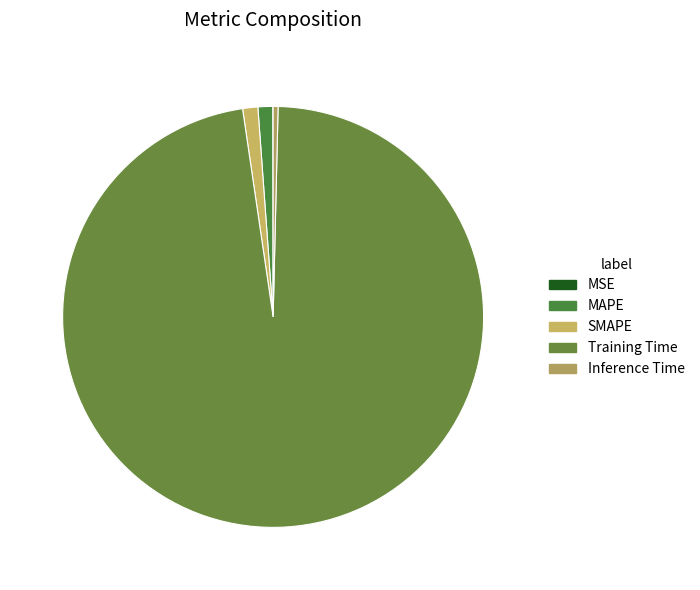

Is it true that Training Time is 97% of the pie?

True